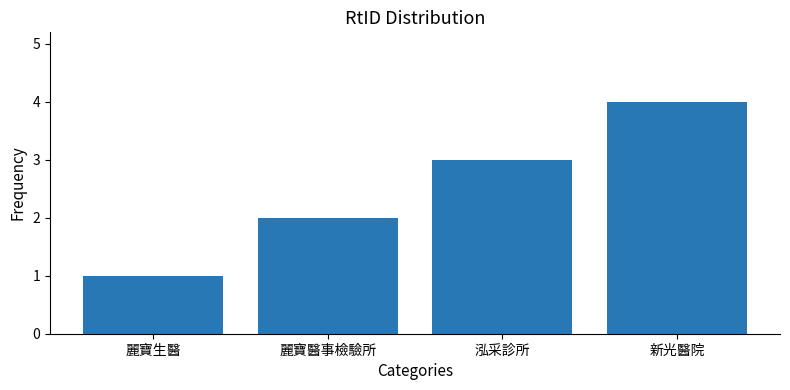

Reading right to left, what are all the values shown in this chart?

4	3	2	1